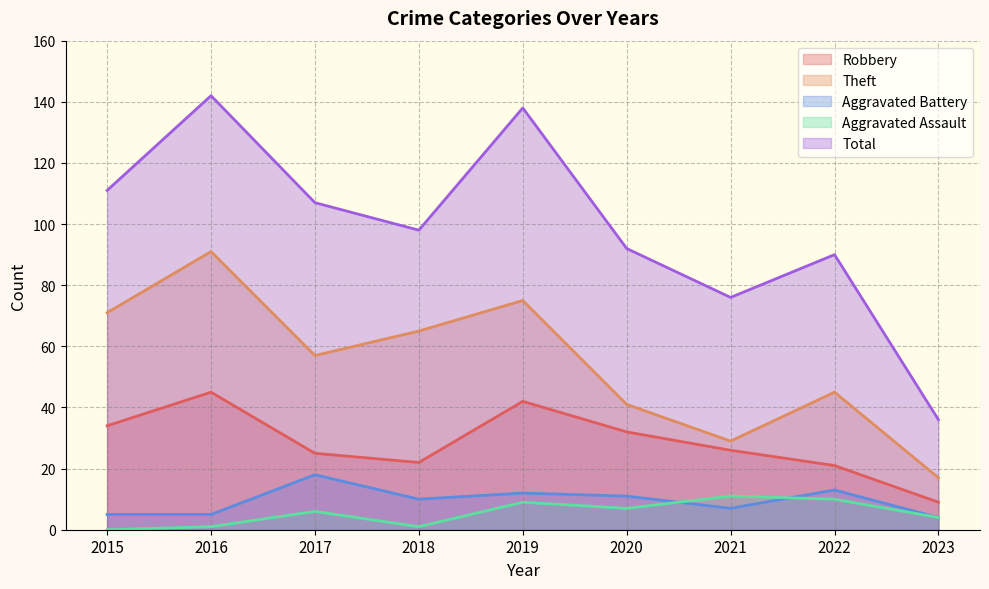

Reading right to left, extract all data points from this chart.

Robbery: 2023=9	2022=21	2021=26	2020=32	2019=42	2018=22	2017=25	2016=45	2015=34
Theft: 2023=17	2022=45	2021=29	2020=41	2019=75	2018=65	2017=57	2016=91	2015=71
Aggravated Battery: 2023=4	2022=13	2021=7	2020=11	2019=12	2018=10	2017=18	2016=5	2015=5
Aggravated Assault: 2023=4	2022=10	2021=11	2020=7	2019=9	2018=1	2017=6	2016=1	2015=0
Total: 2023=36	2022=90	2021=76	2020=92	2019=138	2018=98	2017=107	2016=142	2015=111